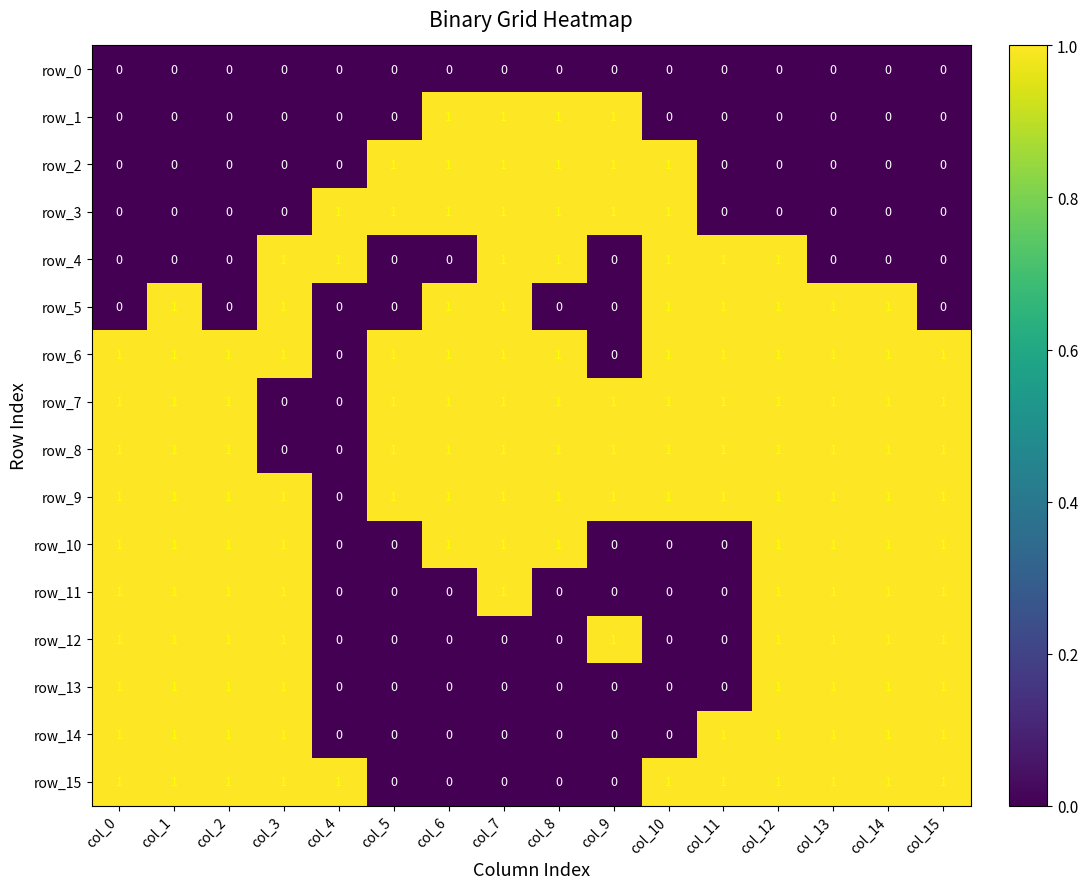

Reading right to left, transcribe all the data shown in this chart.

row_0: 0	0	0	0	0	0	0	0	0	0	0	0	0	0	0	0
row_1: 0	0	0	0	0	0	1	1	1	1	0	0	0	0	0	0
row_2: 0	0	0	0	0	1	1	1	1	1	1	0	0	0	0	0
row_3: 0	0	0	0	0	1	1	1	1	1	1	1	0	0	0	0
row_4: 0	0	0	1	1	1	0	1	1	0	0	1	1	0	0	0
row_5: 0	1	1	1	1	1	0	0	1	1	0	0	1	0	1	0
row_6: 1	1	1	1	1	1	0	1	1	1	1	0	1	1	1	1
row_7: 1	1	1	1	1	1	1	1	1	1	1	0	0	1	1	1
row_8: 1	1	1	1	1	1	1	1	1	1	1	0	0	1	1	1
row_9: 1	1	1	1	1	1	1	1	1	1	1	0	1	1	1	1
row_10: 1	1	1	1	0	0	0	1	1	1	0	0	1	1	1	1
row_11: 1	1	1	1	0	0	0	0	1	0	0	0	1	1	1	1
row_12: 1	1	1	1	0	0	1	0	0	0	0	0	1	1	1	1
row_13: 1	1	1	1	0	0	0	0	0	0	0	0	1	1	1	1
row_14: 1	1	1	1	1	0	0	0	0	0	0	0	1	1	1	1
row_15: 1	1	1	1	1	1	0	0	0	0	0	1	1	1	1	1